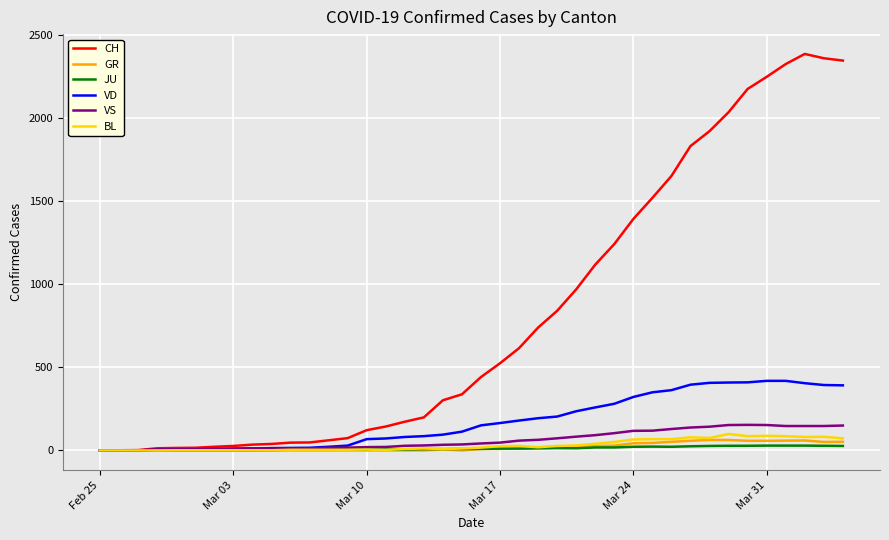

Which series has the largest total across all categories?

CH